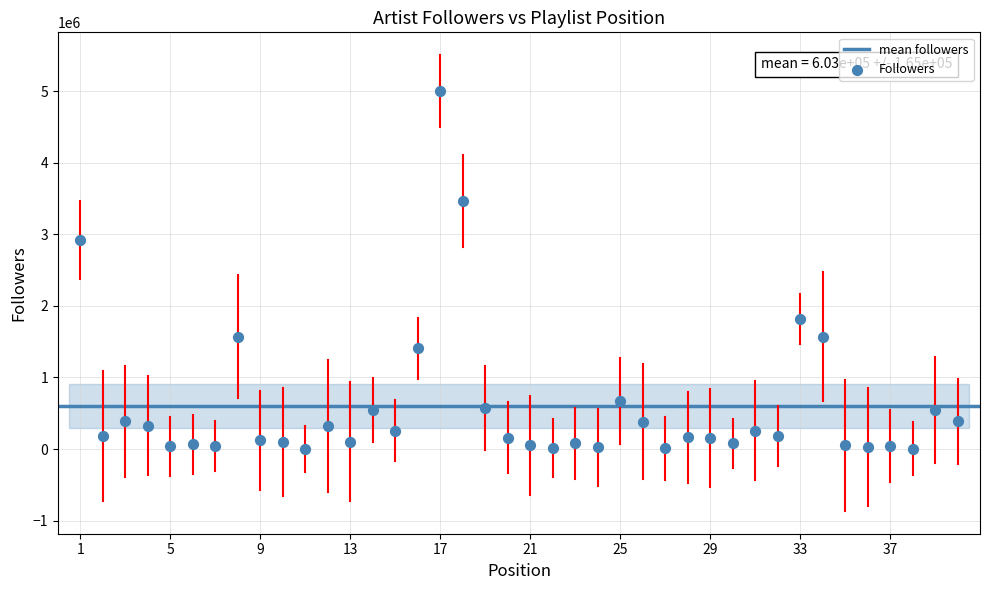

What is the range of Y values (max minus min)?

4995341